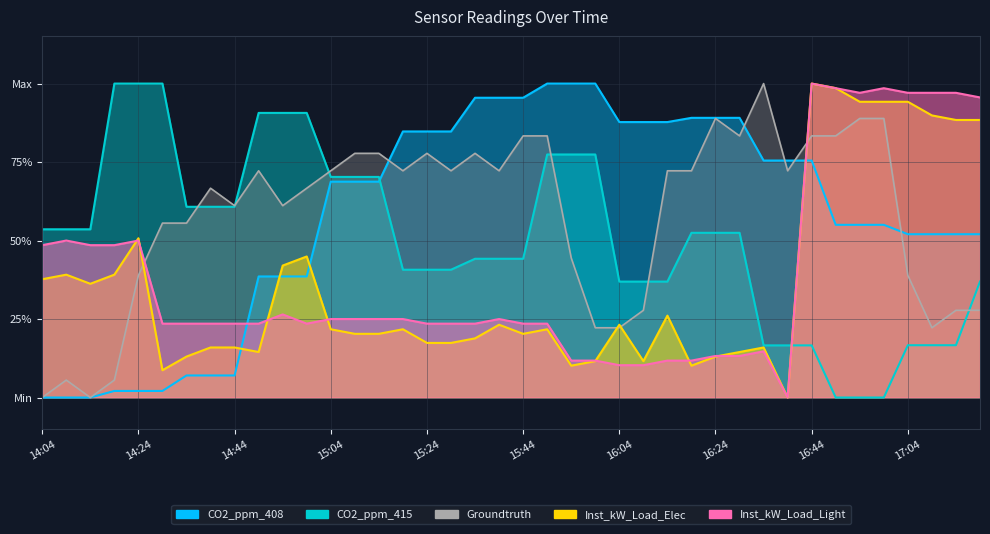

Reading left to right, transcribe all the data shown in this chart.

Inst_kW_Load_Elec: 0.4	0.4	0.4	0.4	0.5	0.1	0.1	0.2	0.2	0.1	0.4	0.4	0.2	0.2	0.2	0.2	0.2	0.2	0.2	0.2	0.2	0.2	0.1	0.1	0.2	0.1	0.3	0.1	0.1	0.1	0.2	0.0	1.0	1.0	0.9	0.9	0.9	0.9	0.9	0.9
Inst_kW_Load_Light: 0.5	0.5	0.5	0.5	0.5	0.2	0.2	0.2	0.2	0.2	0.3	0.2	0.2	0.2	0.2	0.2	0.2	0.2	0.2	0.2	0.2	0.2	0.1	0.1	0.1	0.1	0.1	0.1	0.1	0.1	0.1	0.0	1.0	1.0	1.0	1.0	1.0	1.0	1.0	1.0
CO2_ppm_415: 0.5	0.5	0.5	1.0	1.0	1.0	0.6	0.6	0.6	0.9	0.9	0.9	0.7	0.7	0.7	0.4	0.4	0.4	0.4	0.4	0.4	0.8	0.8	0.8	0.4	0.4	0.4	0.5	0.5	0.5	0.2	0.2	0.2	0.0	0.0	0.0	0.2	0.2	0.2	0.4
CO2_ppm_408: 0.0	0.0	0.0	0.0	0.0	0.0	0.1	0.1	0.1	0.4	0.4	0.4	0.7	0.7	0.7	0.8	0.8	0.8	1.0	1.0	1.0	1.0	1.0	1.0	0.9	0.9	0.9	0.9	0.9	0.9	0.8	0.8	0.8	0.6	0.6	0.6	0.5	0.5	0.5	0.5
Groundtruth: 0.0	0.1	0.0	0.1	0.4	0.6	0.6	0.7	0.6	0.7	0.6	0.7	0.7	0.8	0.8	0.7	0.8	0.7	0.8	0.7	0.8	0.8	0.4	0.2	0.2	0.3	0.7	0.7	0.9	0.8	1.0	0.7	0.8	0.8	0.9	0.9	0.4	0.2	0.3	0.3